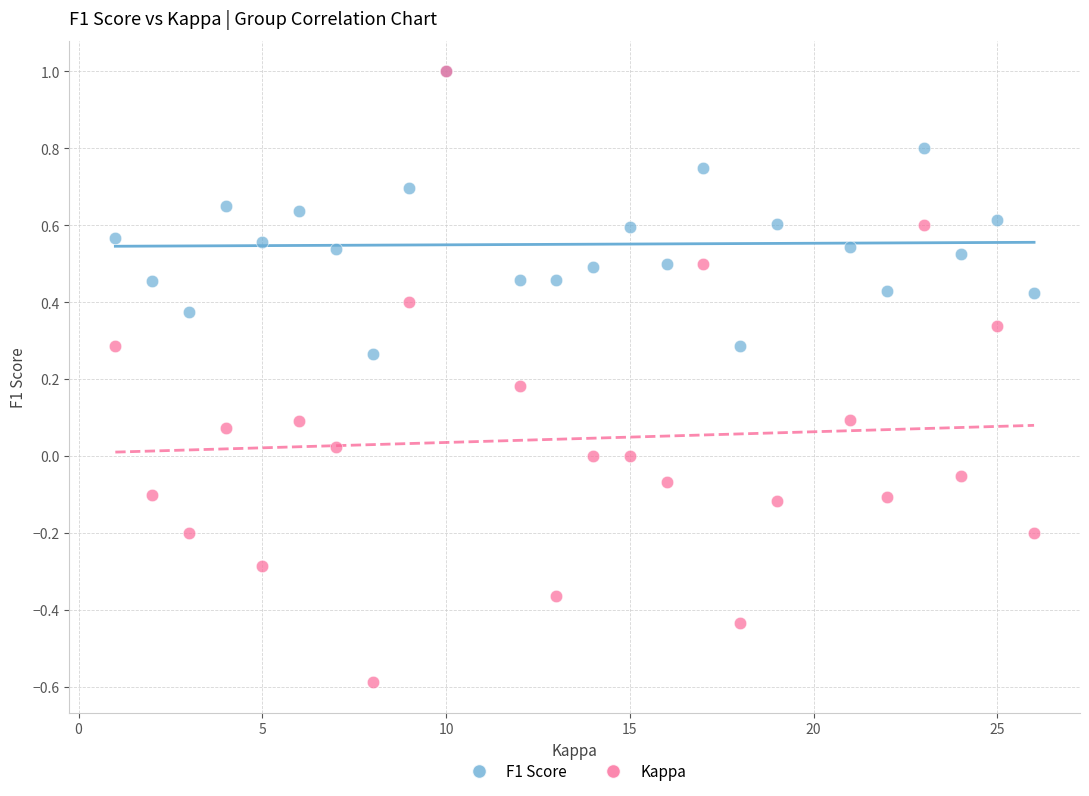

Which series reaches the minimum Y coordinate?

Kappa